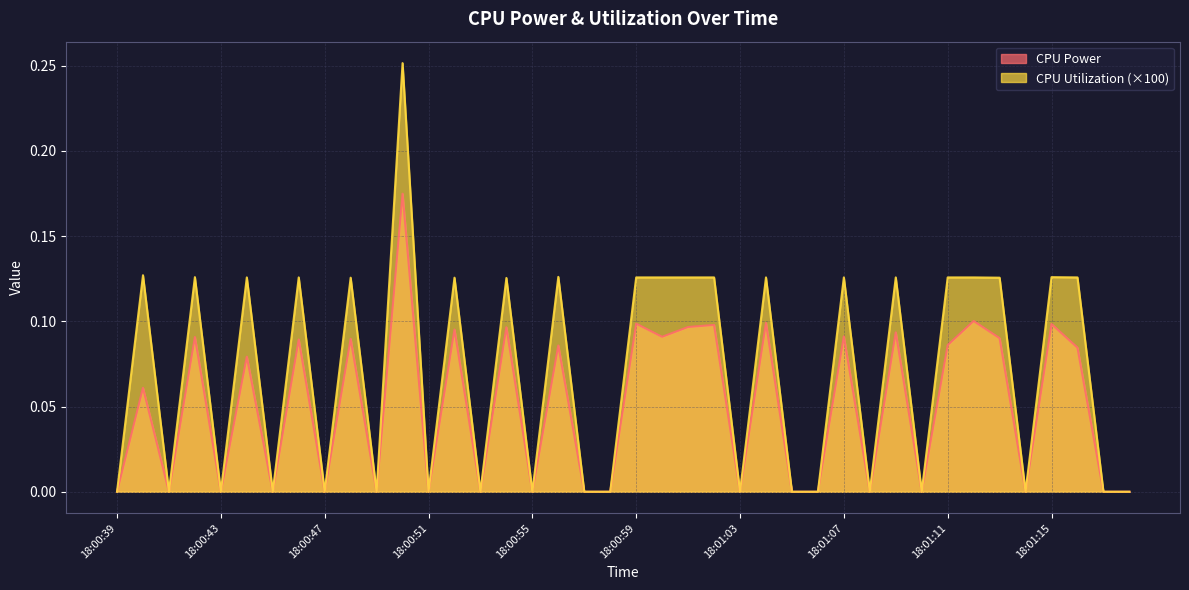

How many interior local peaks does the CPU Utilization series have?

13